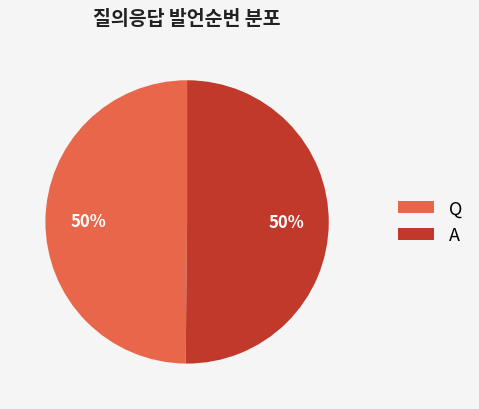

Is the sum of A and Q greater than half?

Yes